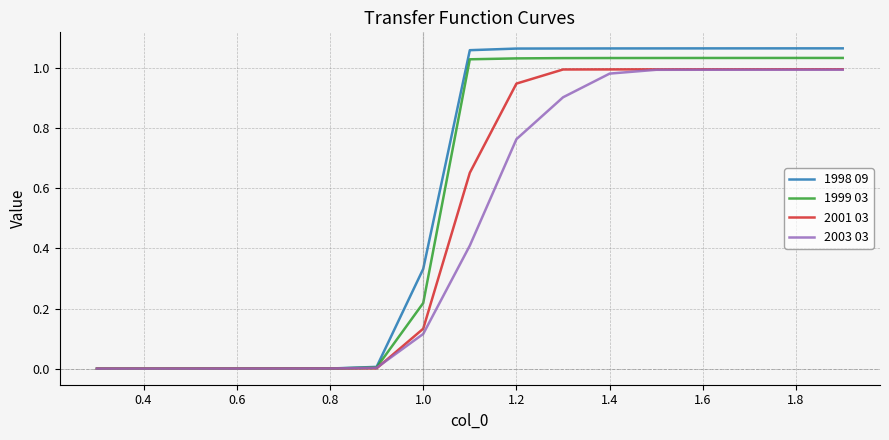

Which series has the widest spread of values?

1998 09